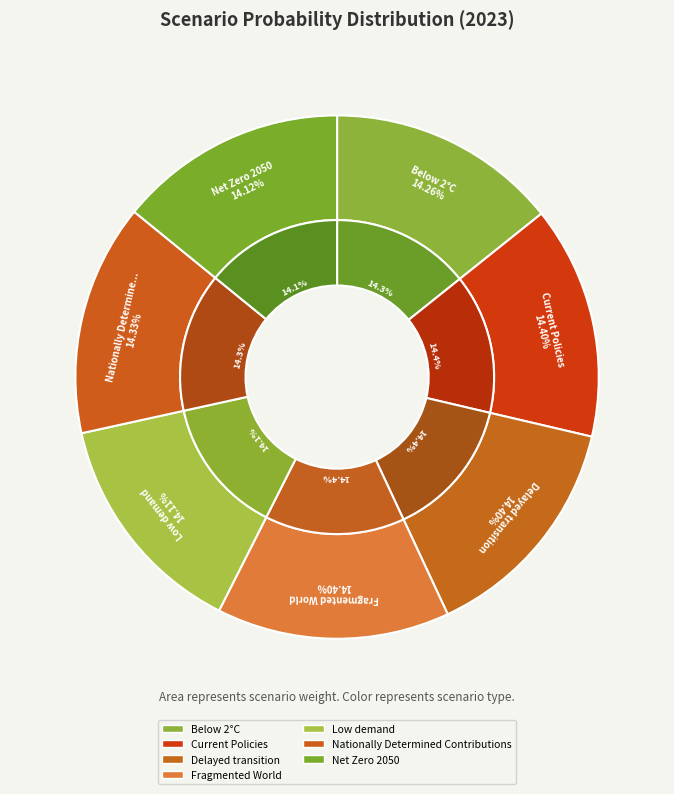

Which category has the biggest portion of the pie?

Fragmented World